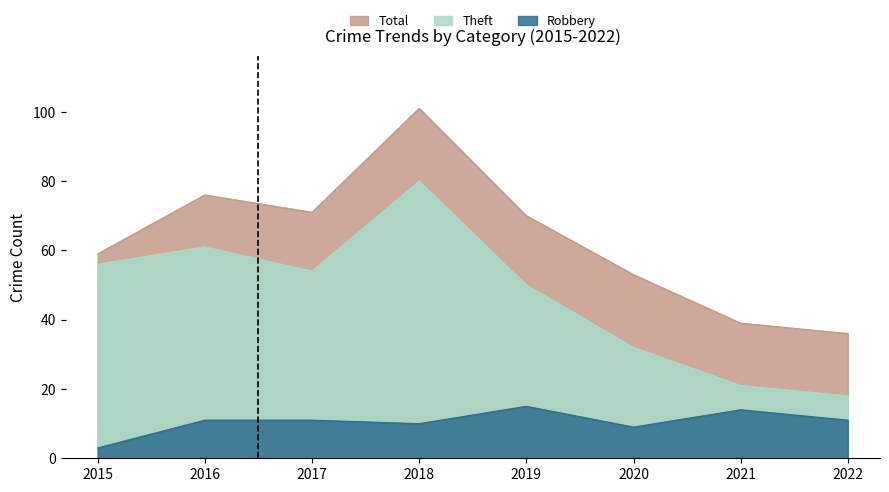

True or false: Total and Theft cross at least once.

False